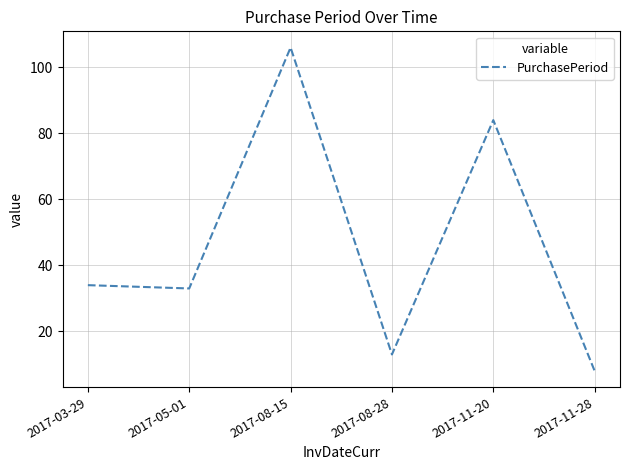

True or false: the data shows 13 at 2017-08-28.

True